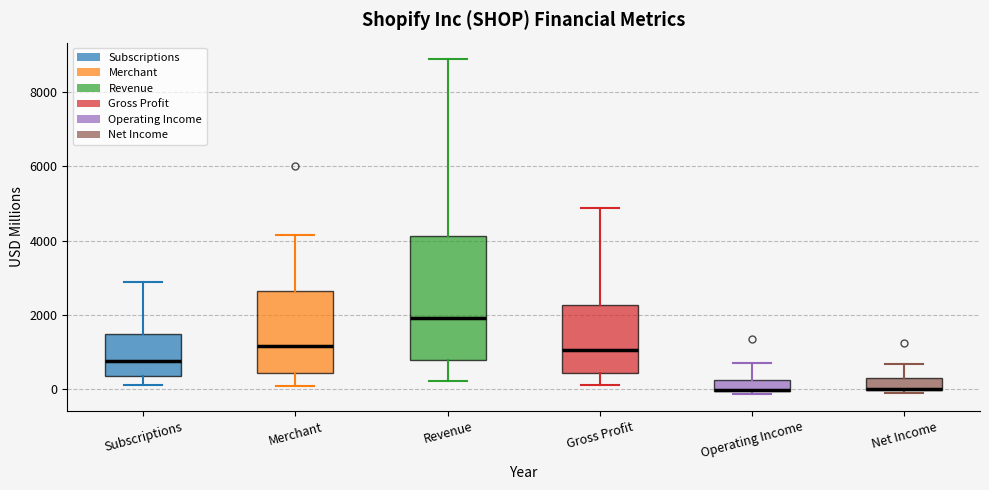

Which box is the tallest, from its lower edge to its upper edge?

Revenue